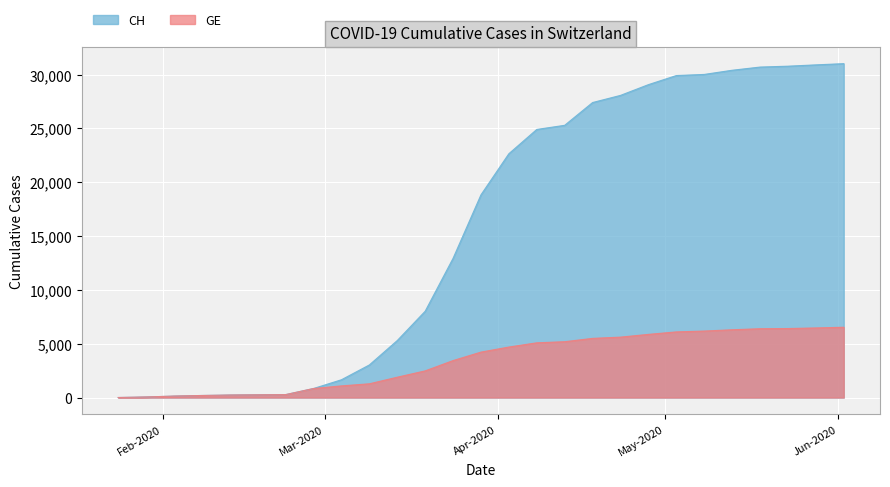

At 2020-03-19, list the series in order from largest to smallest.

CH, GE